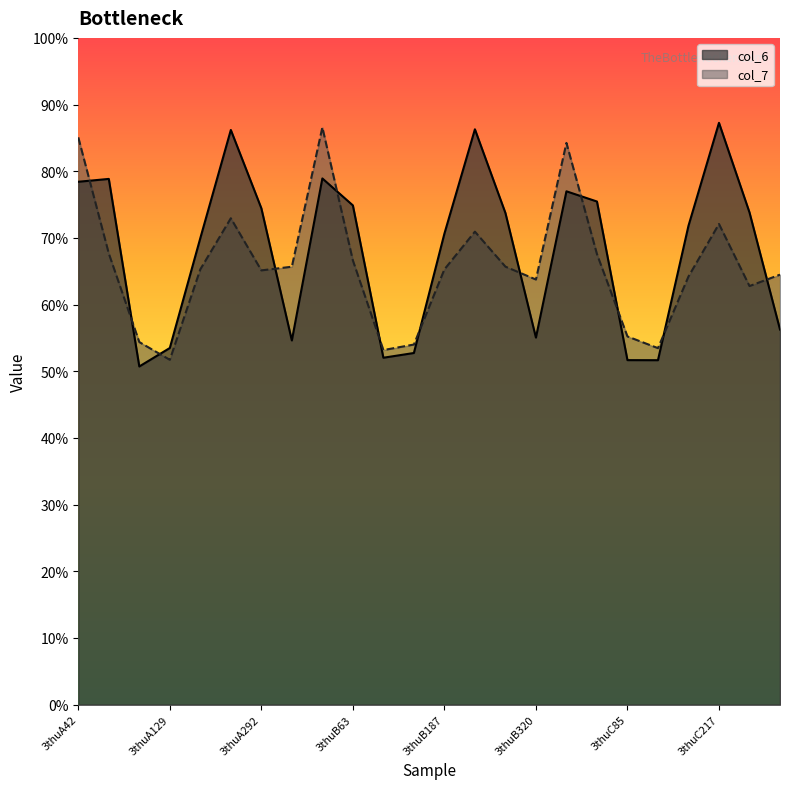

Reading right to left, list all the values displayed in this chart.

col_6: 5.6	7.4	8.7	7.2	5.2	5.2	7.5	7.7	5.5	7.4	8.6	7.1	5.3	5.2	7.5	7.9	5.5	7.4	8.6	7.0	5.3	5.1	7.9	7.8
col_7: 6.4	6.3	7.2	6.4	5.3	5.5	6.8	8.4	6.4	6.6	7.1	6.5	5.4	5.3	6.7	8.7	6.6	6.5	7.3	6.5	5.2	5.4	6.8	8.5